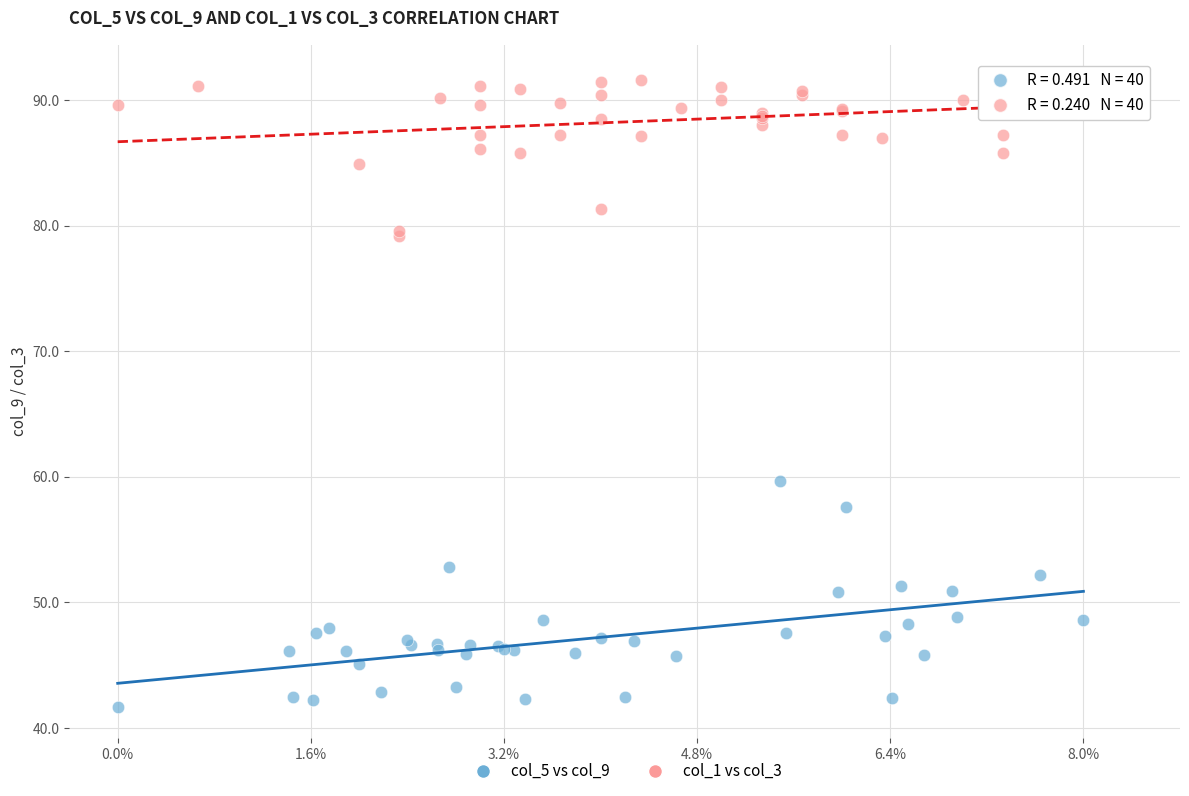

Which series reaches the maximum Y coordinate?

col_1 vs col_3